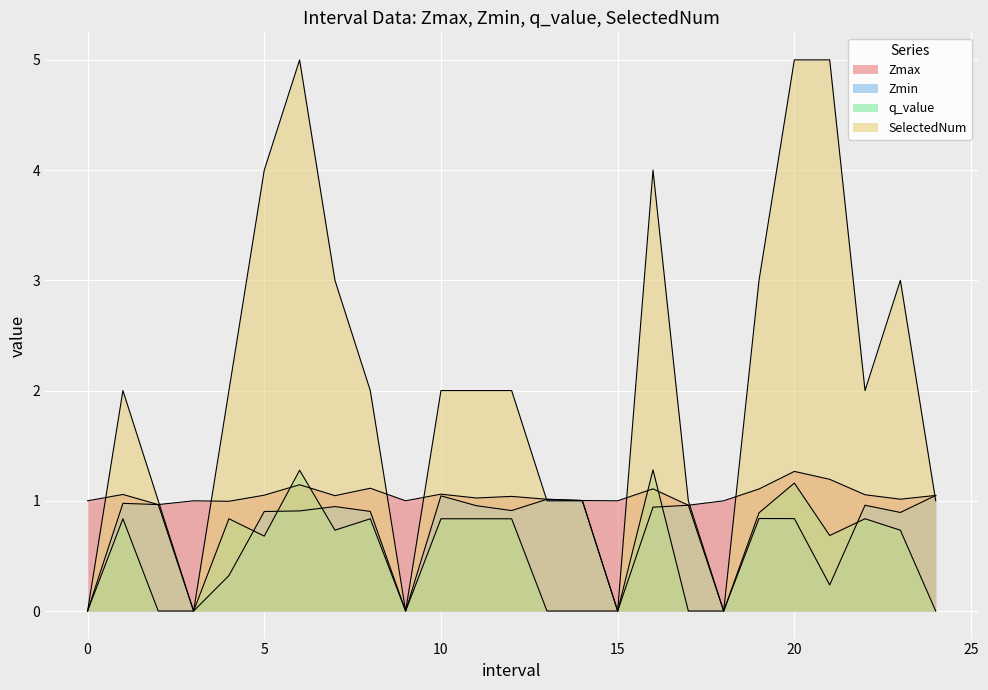

At which label does Zmax reach its peak?

20.0